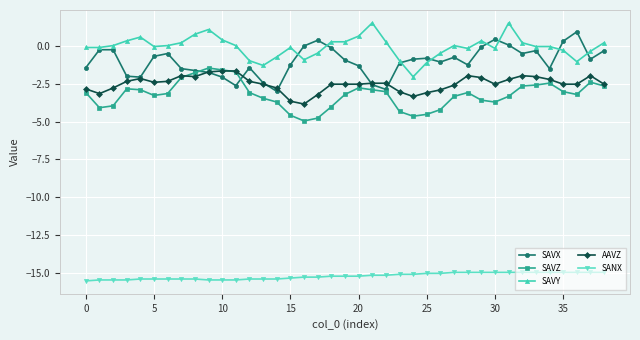

What is the minimum value shown in the chart?

-15.5